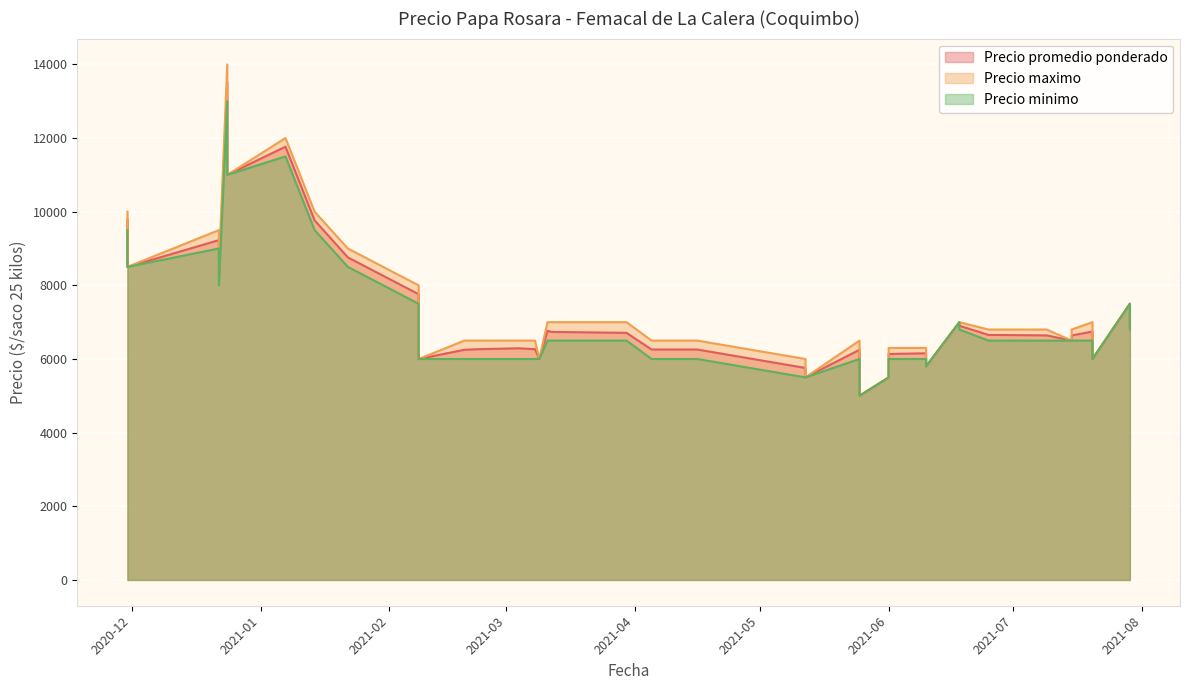

Rank the series by their maximum value, from highest to lowest.

Precio maximo, Precio promedio ponderado, Precio minimo